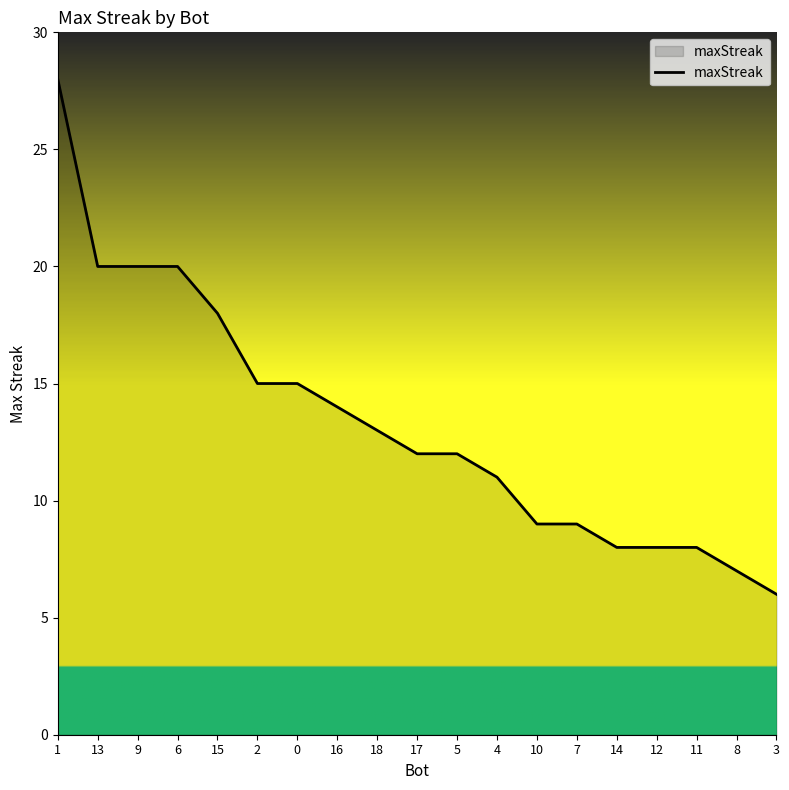

How many lines are shown in the chart?

1